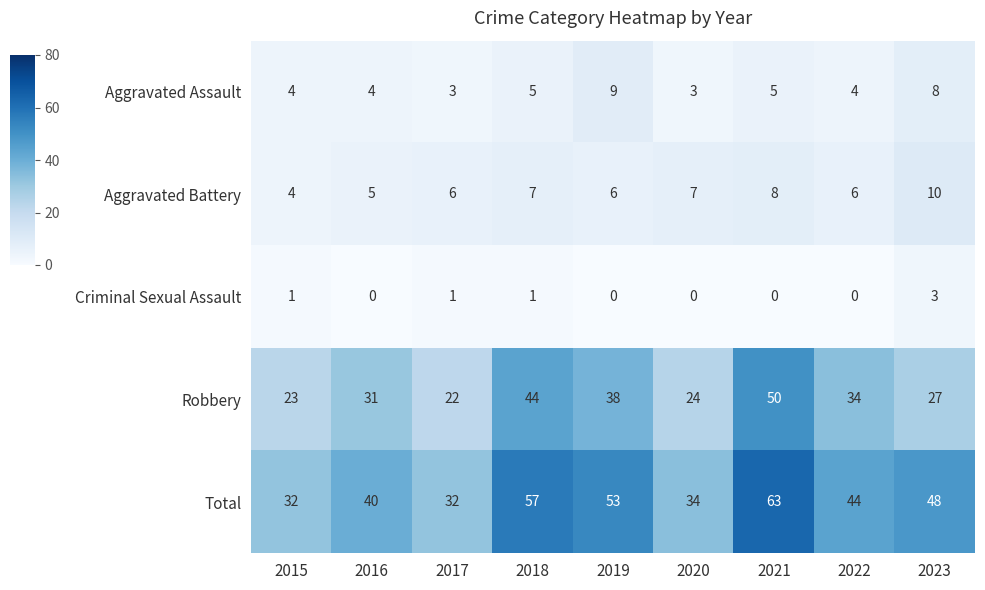

Rank the series at 2020 from highest to lowest value.

Total, Robbery, Aggravated Battery, Aggravated Assault, Criminal Sexual Assault